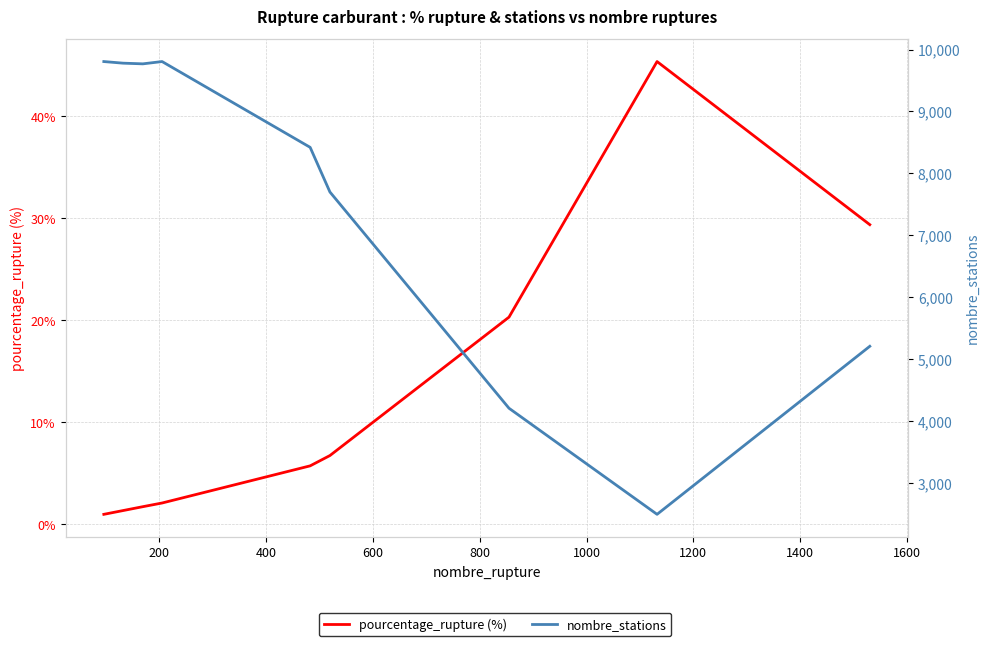

How many values in the nombre_stations series exceed 8421?

4